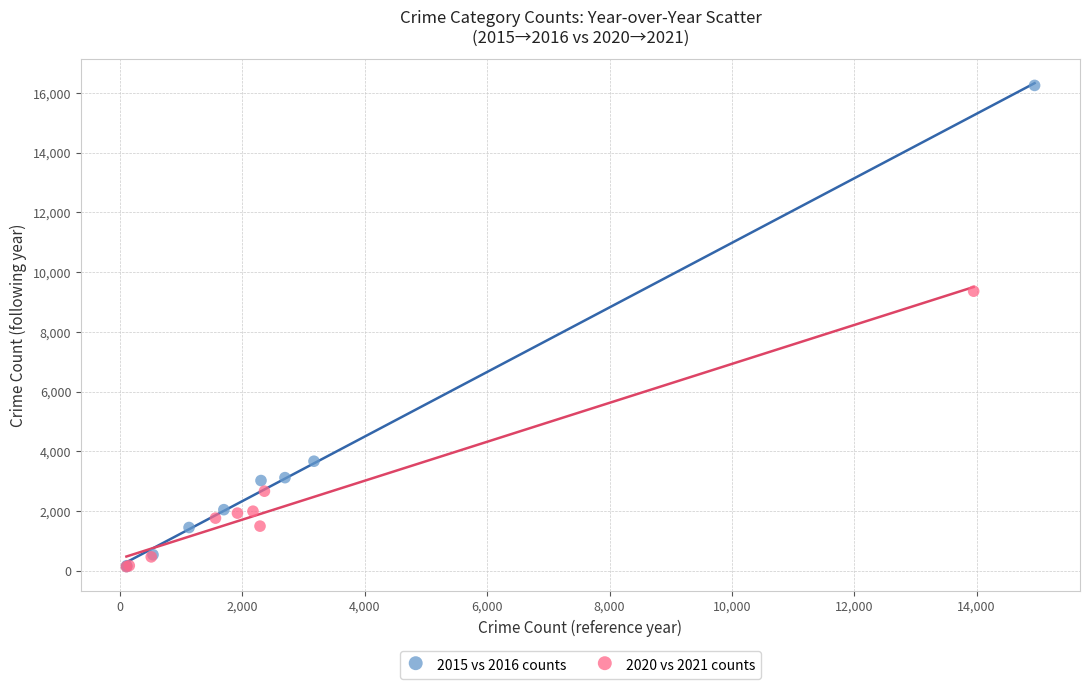

Which series reaches the maximum Y coordinate?

2015 vs 2016 counts